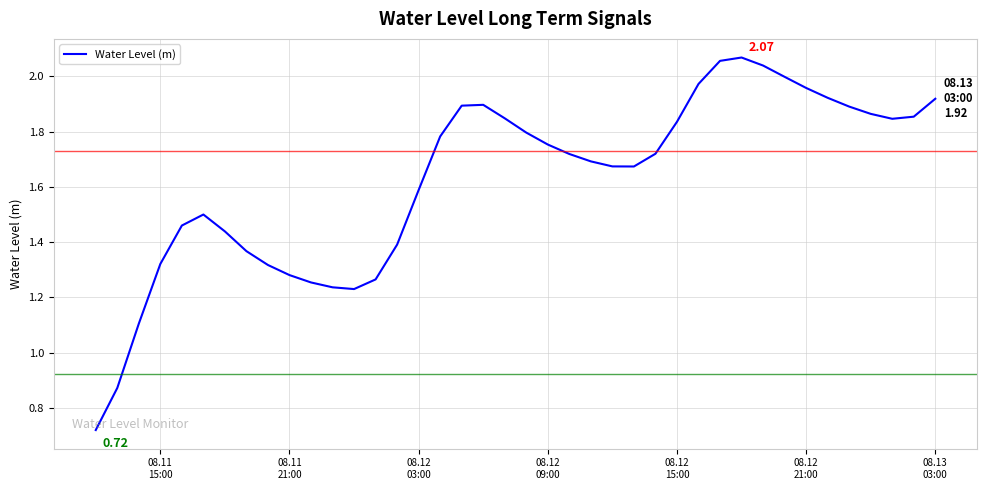

True or false: there are more than 2 points higher than both neighbors.

True